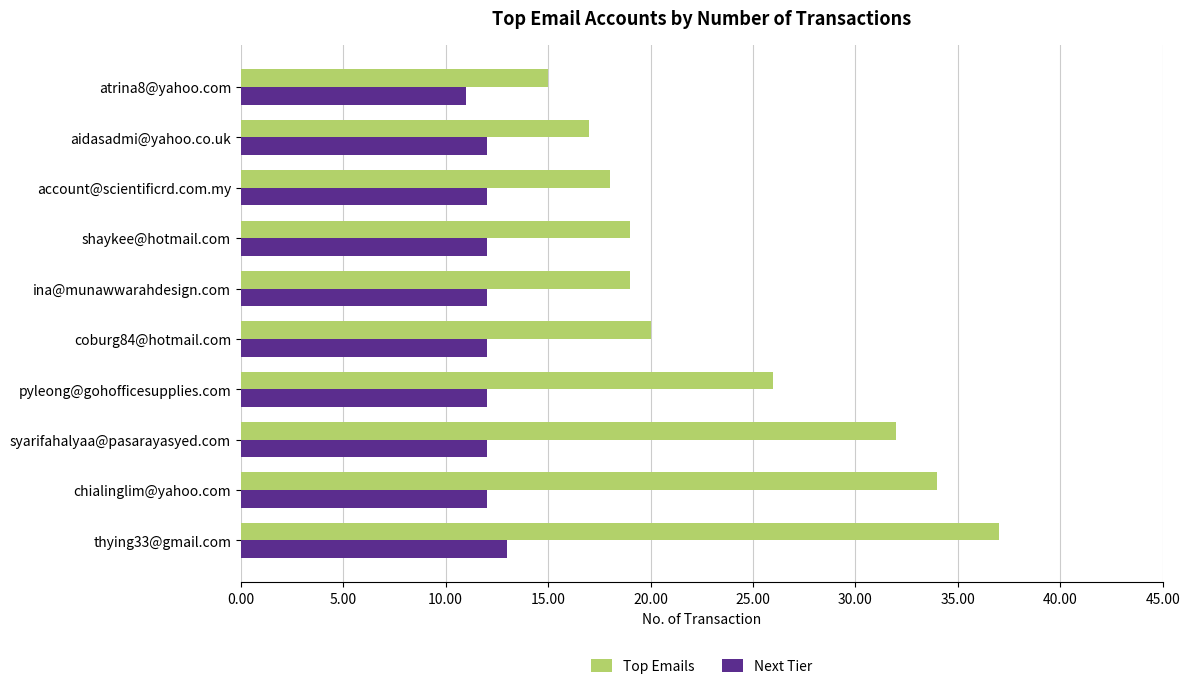

What are all the series names shown in the legend?

Top Emails, Next Tier